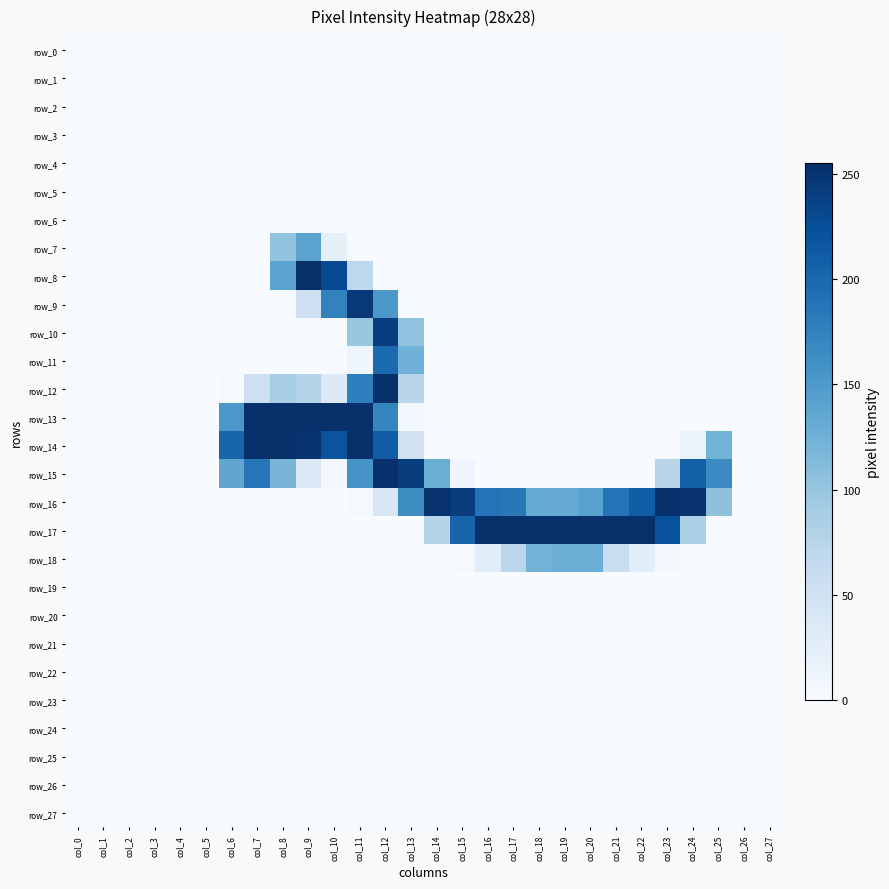

True or false: row_24 has a value of 0 at col_12.

True